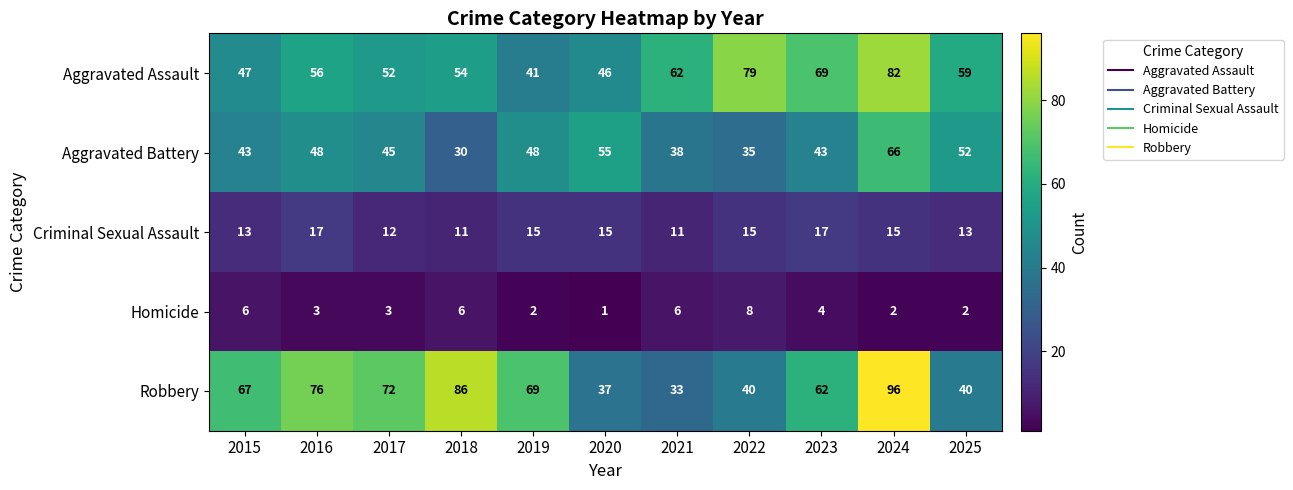

What is the total value across all series at 2017?

184